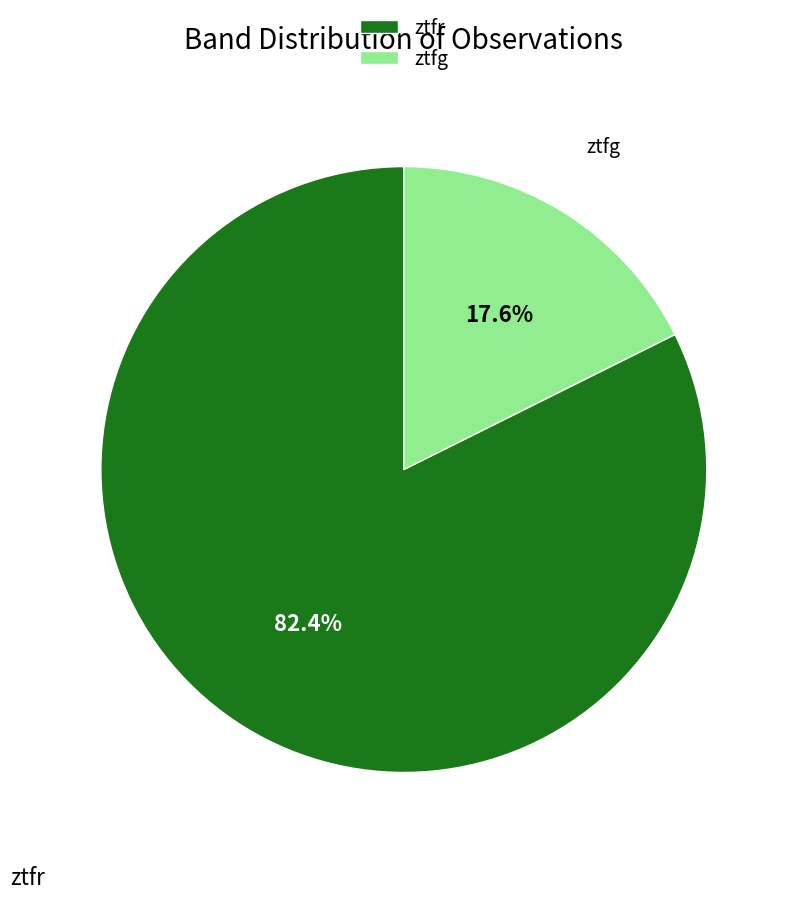

Which slice is the largest?

ztfr